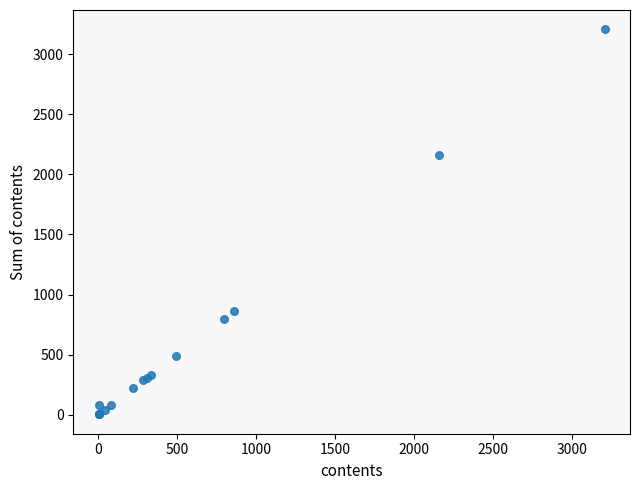

What Y value in the scatter plot is closest to 1605?

2160